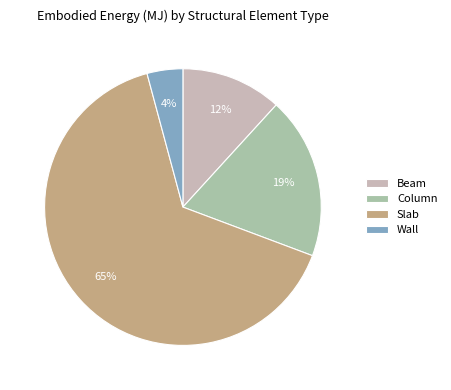

Is it true that Wall is 10% of the pie?

False